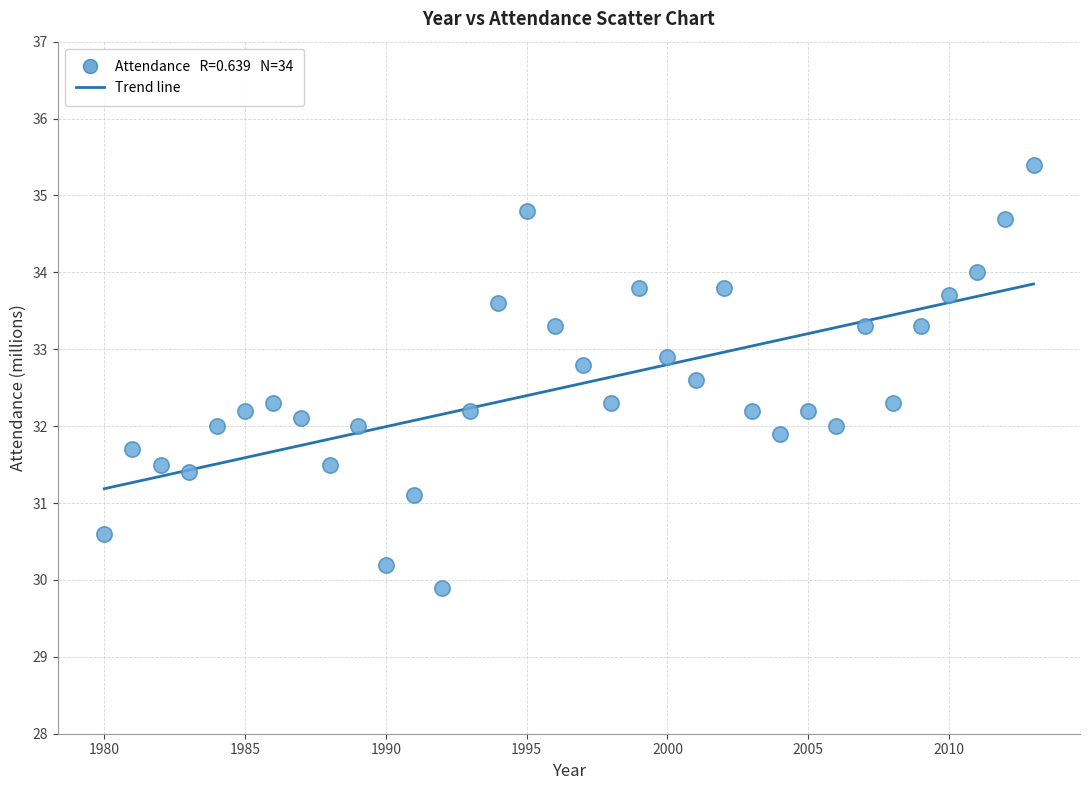

What is the range of Y values (max minus min)?

5.5